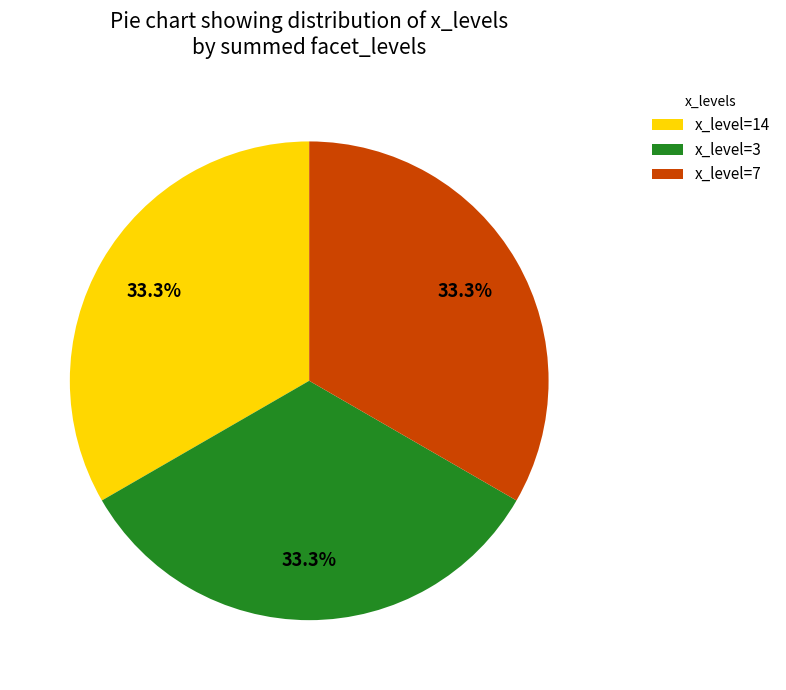

Approximately how many times larger is the value at x_level=7 compared to x_level=14?

1.0